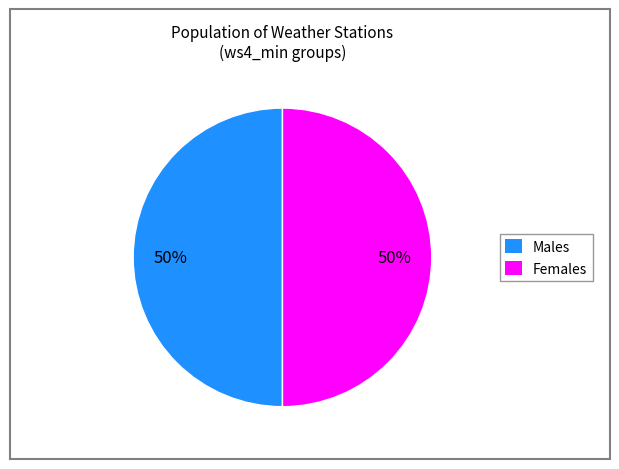

What percentage is the Females slice, to the nearest percent?

50%